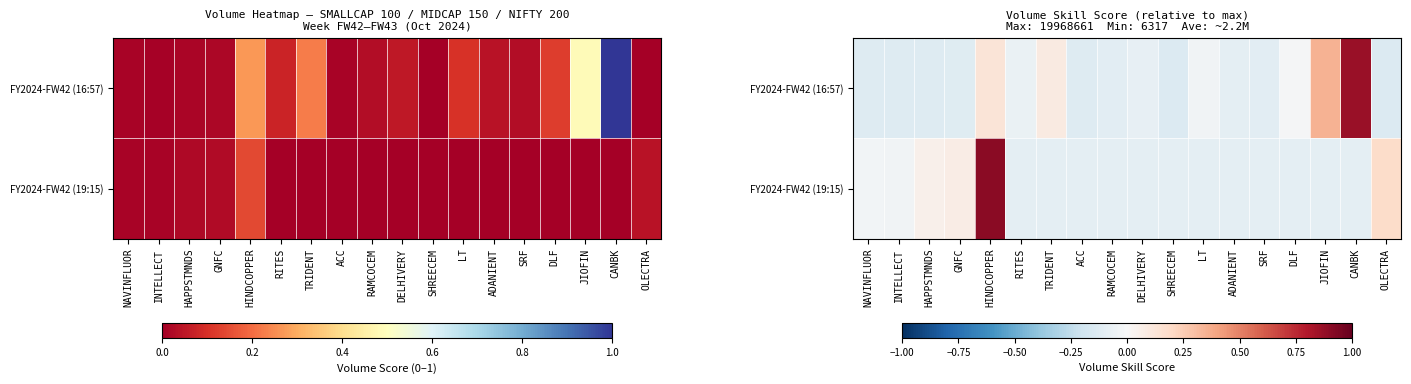

What is the difference between the second highest and second lowest values in the FY2024-FW42 (19:15) series?

0.3